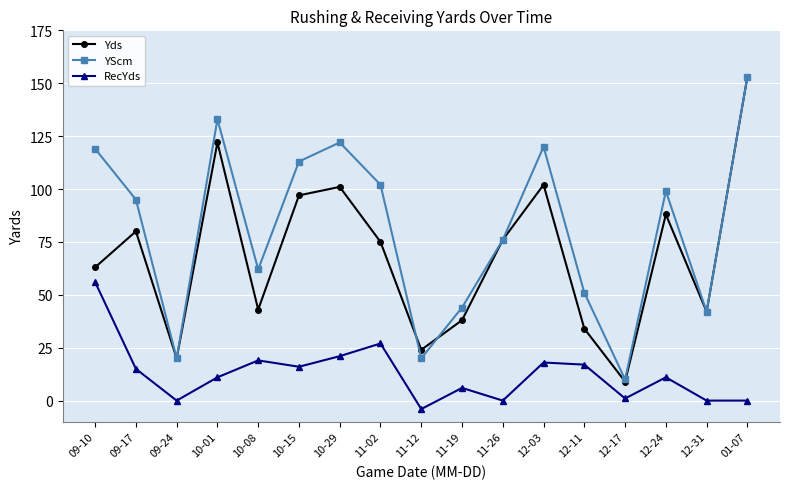

Is the value of YScm at 12-24 greater than the value of RecYds at 10-08?

Yes